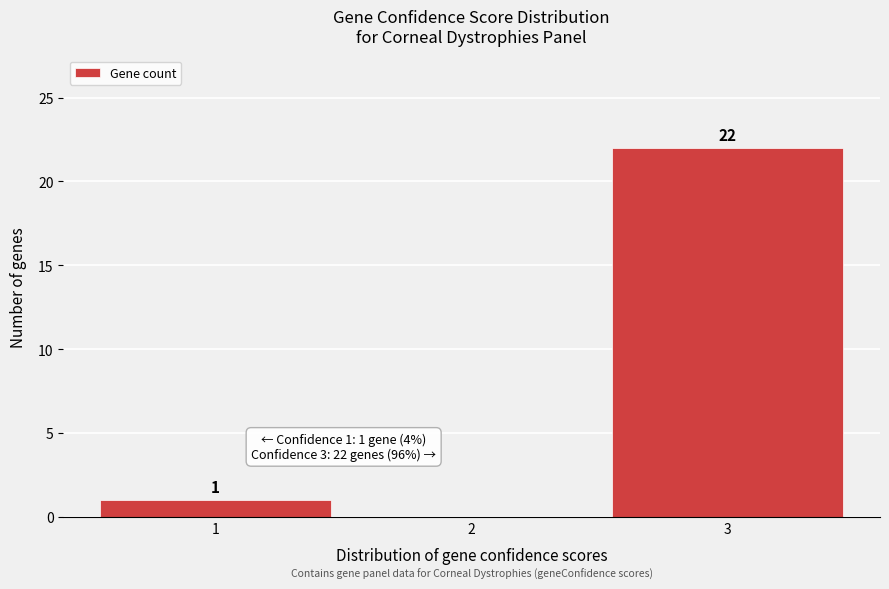

Over which range of the x-axis is the bar tallest?

2.5 to 3.5